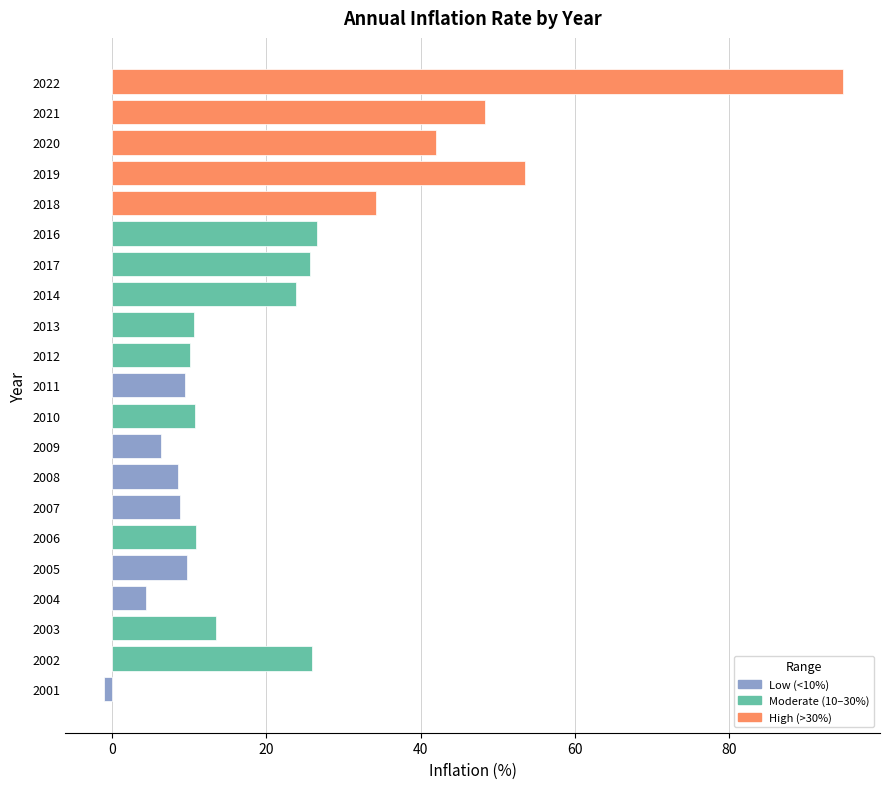

How many bars are there in total?

21